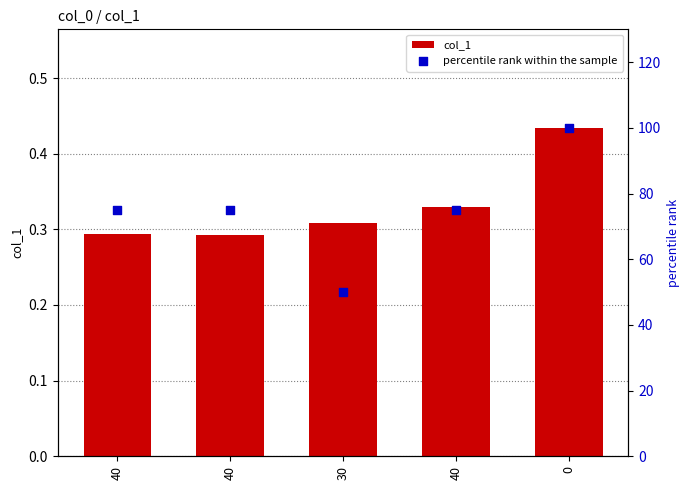

What is the total value across all series at 30?

50.3